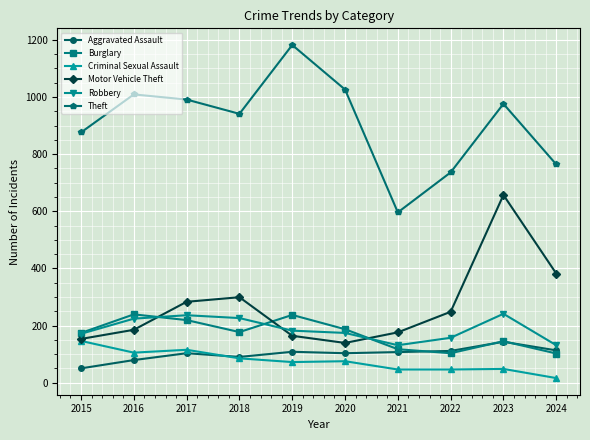

At how many categories does at least one series exceed 951?

5